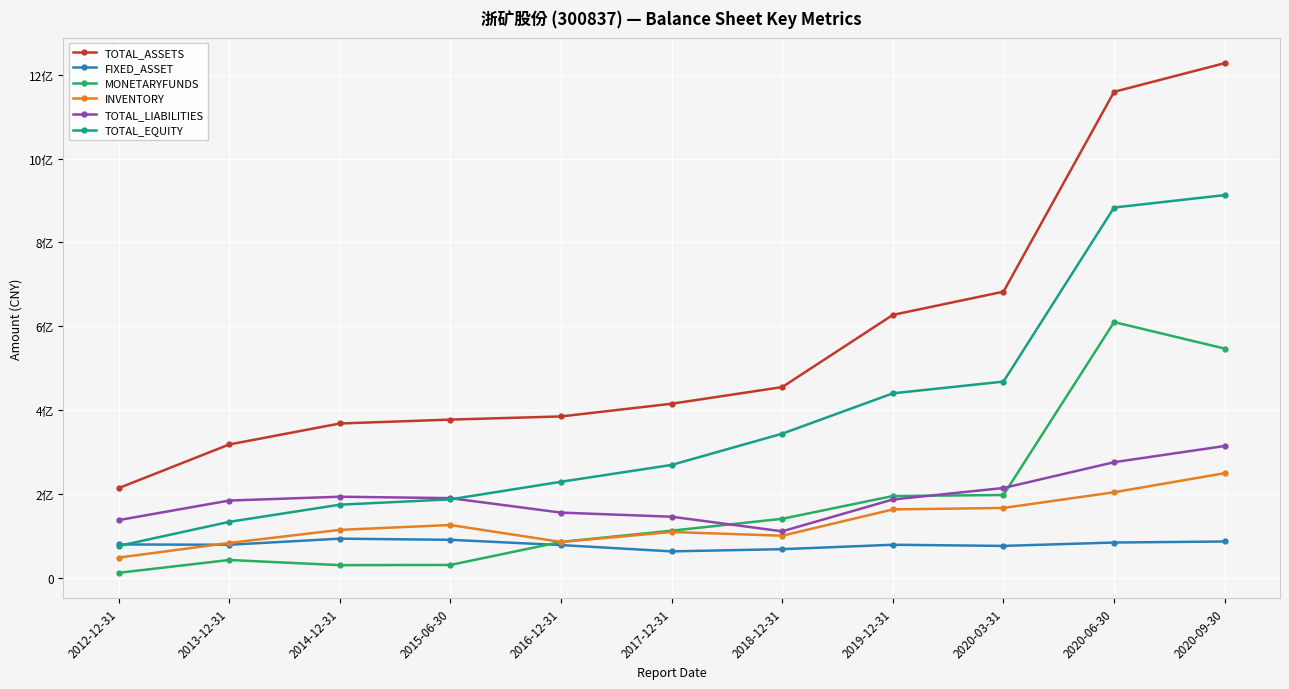

Does the chart have visible grid lines?

Yes